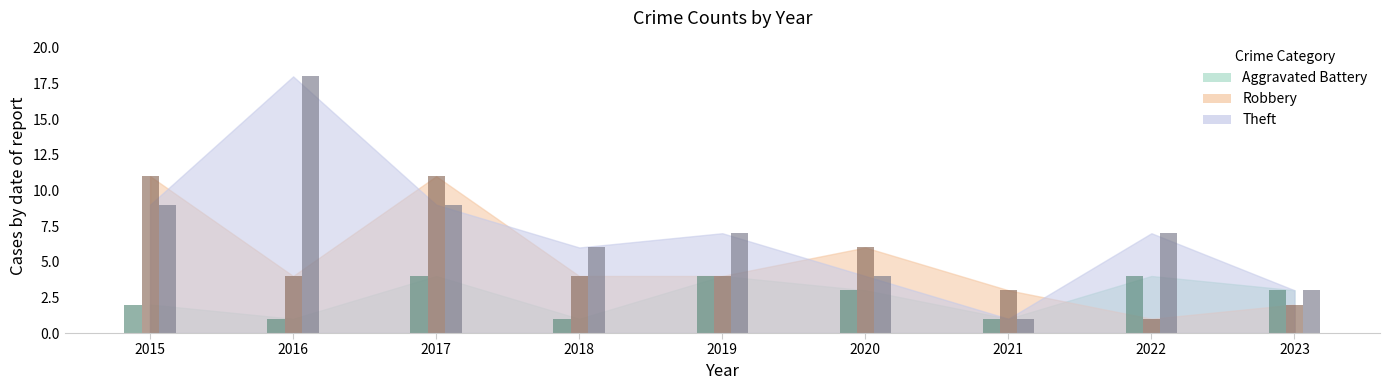

Read the Aggravated Battery value at 2017.

4